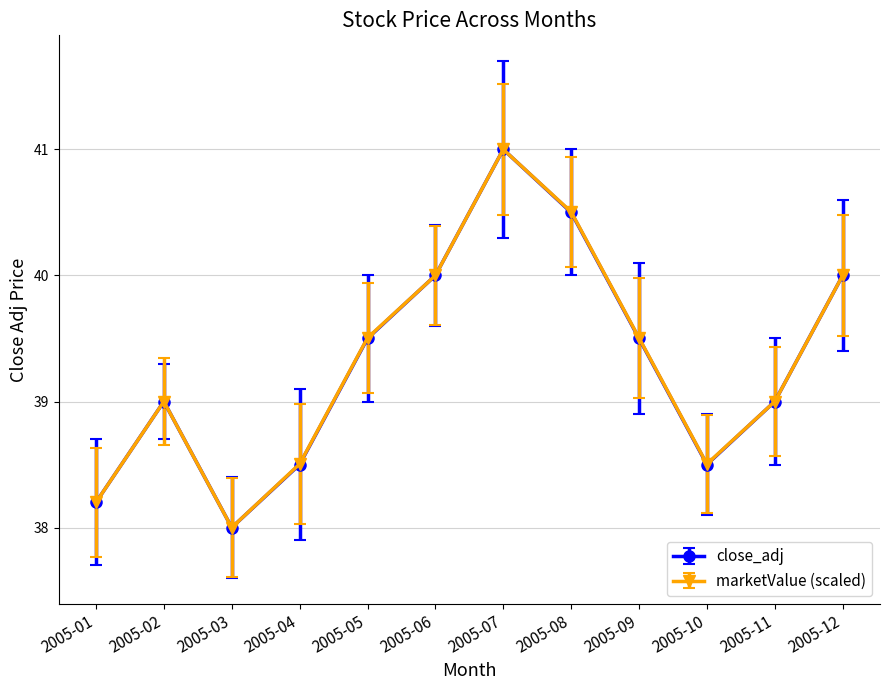

Reading right to left, transcribe all the data shown in this chart.

close_adj: 40.0	39.0	38.5	39.5	40.5	41.0	40.0	39.5	38.5	38.0	39.0	38.2
marketValue (scaled): 40.0	39.0	38.5	39.5	40.5	41.0	40.0	39.5	38.5	38.0	39.0	38.2